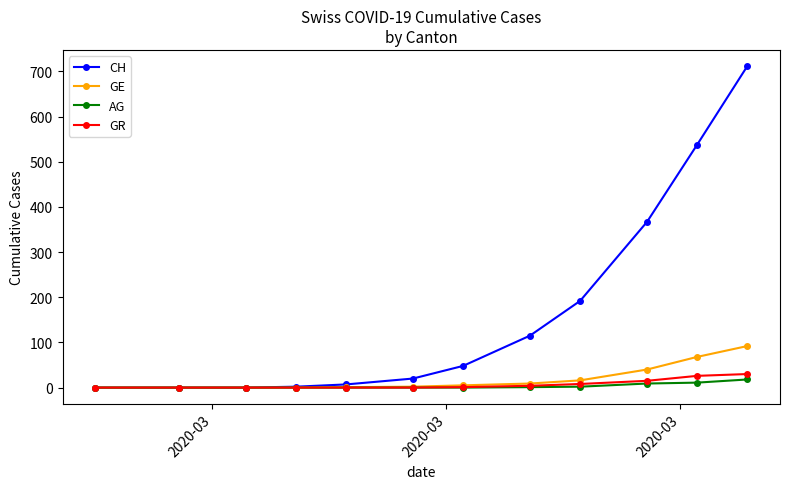

Which series has the largest range (max minus min)?

CH